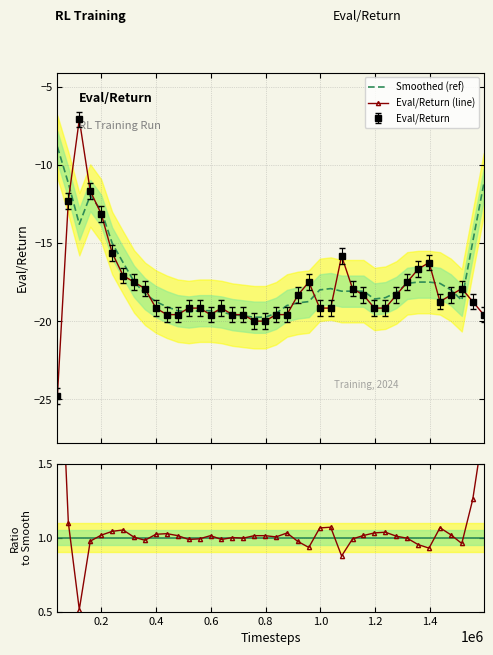

What is the difference between the maximum and second lowest values in the Smoothed (ref) series?

10.9